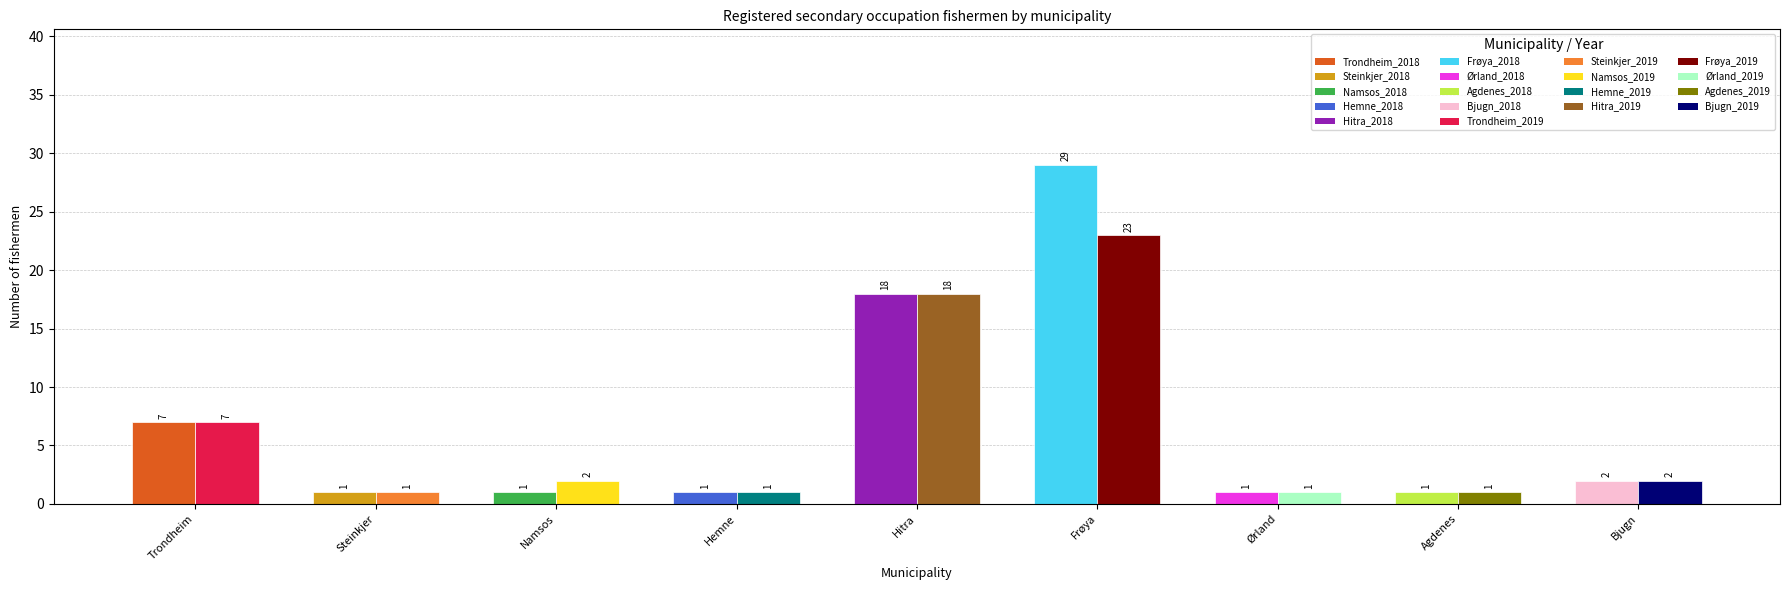

Between Frøya and Trondheim, which is larger?

Frøya